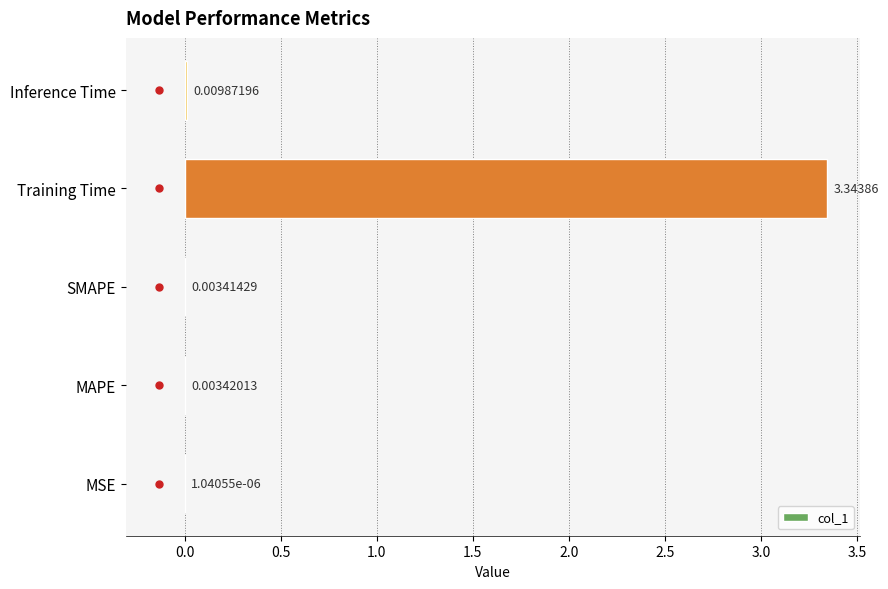

At which category does the chart reach its peak across all series?

Training Time